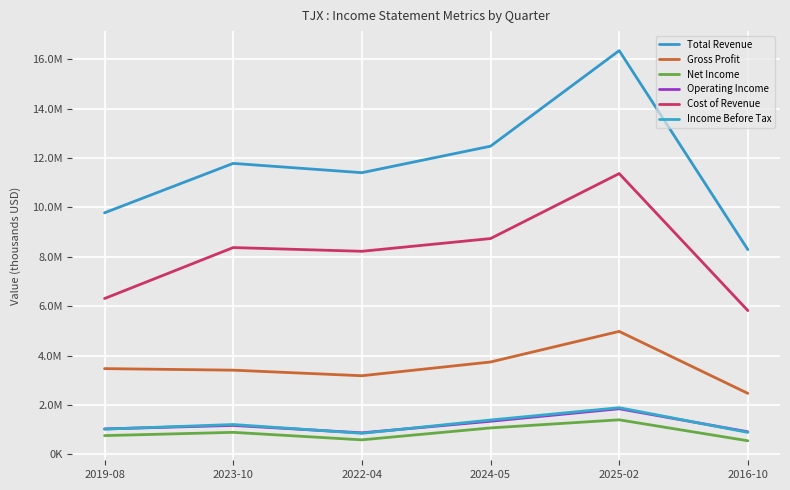

True or false: Gross Profit has a value of 5376349 at 2019-08.

False